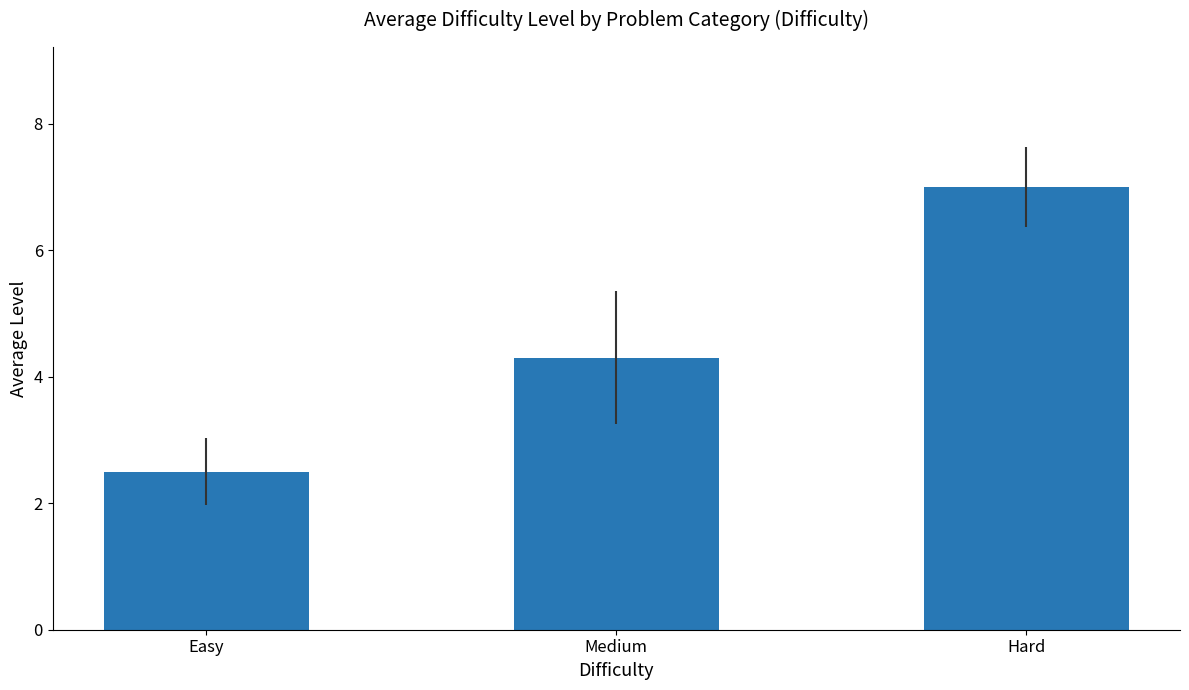

What is the value of the 2nd bar from the left?

4.3